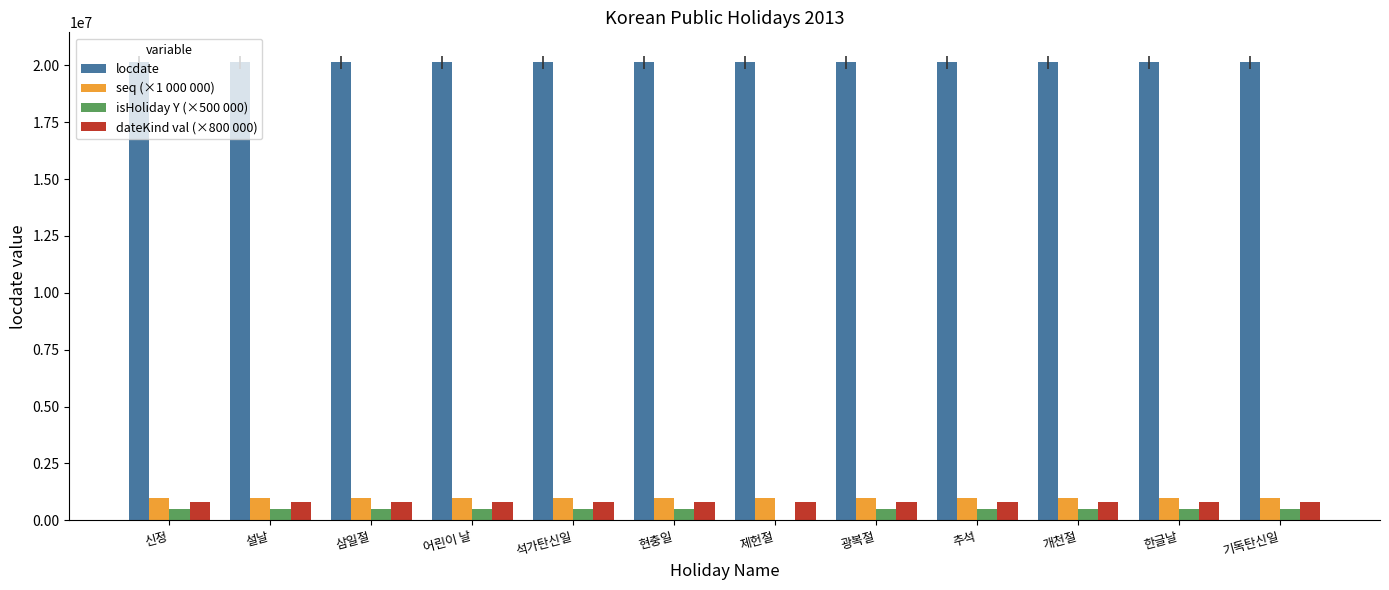

What is the sum of all locdate values?

241567926